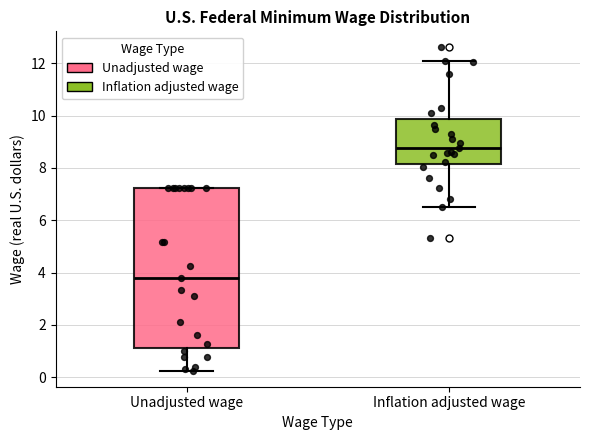

Reading left to right, transcribe this box plot: for each box, give where its median line is, the range the box spans, and where its two whiskers end, as read against the y-axis. The values are not printed on the chart, so give them approximately, as read against the axis.

Unadjusted wage: median 3.8, box 1.2 to 7.2, whiskers 0.2 to 7.2
Inflation adjusted wage: median 8.8, box 8.2 to 9.8, whiskers 6.6 to 12.0